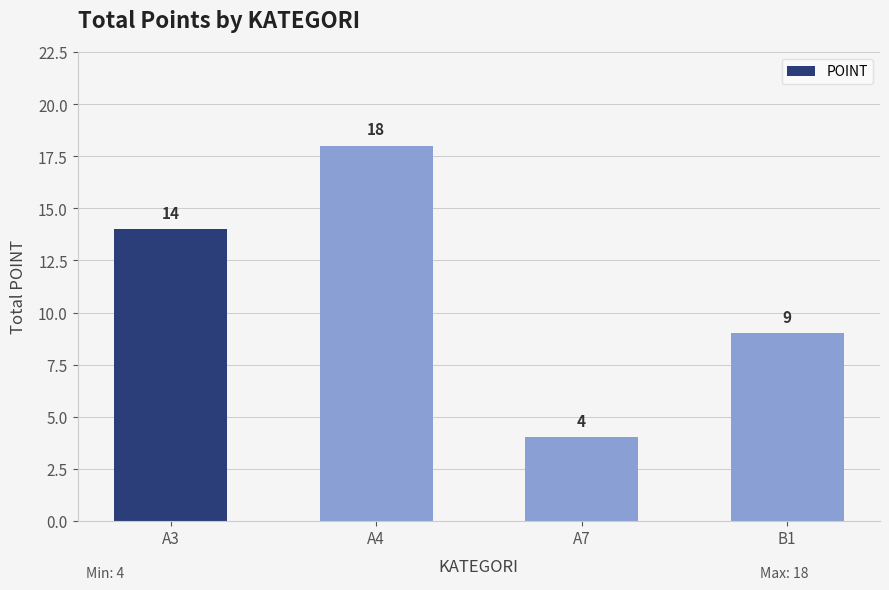

Reading left to right, transcribe all the data shown in this chart.

A3=14	A4=18	A7=4	B1=9